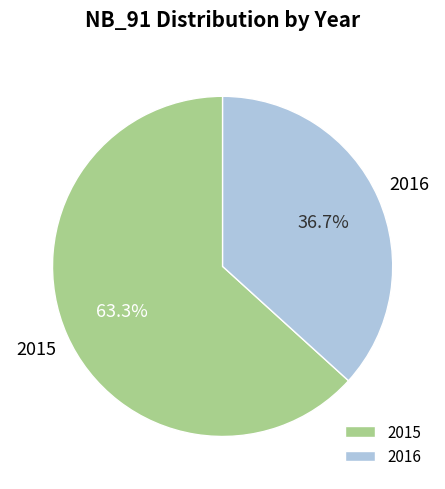

What is the smallest slice in the pie chart?

2016